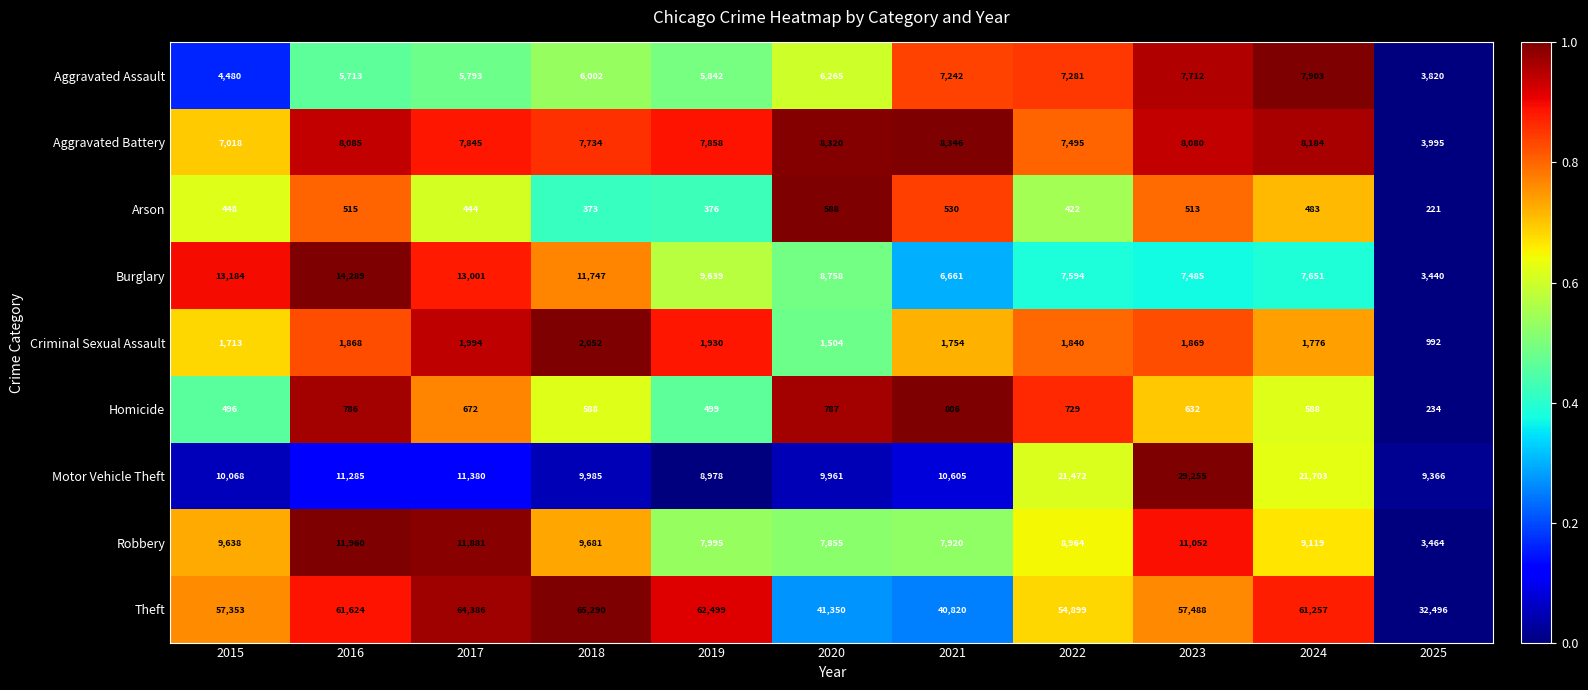

List the series in order of their peak value, lowest first.

Arson, Homicide, Criminal Sexual Assault, Aggravated Assault, Aggravated Battery, Robbery, Burglary, Motor Vehicle Theft, Theft